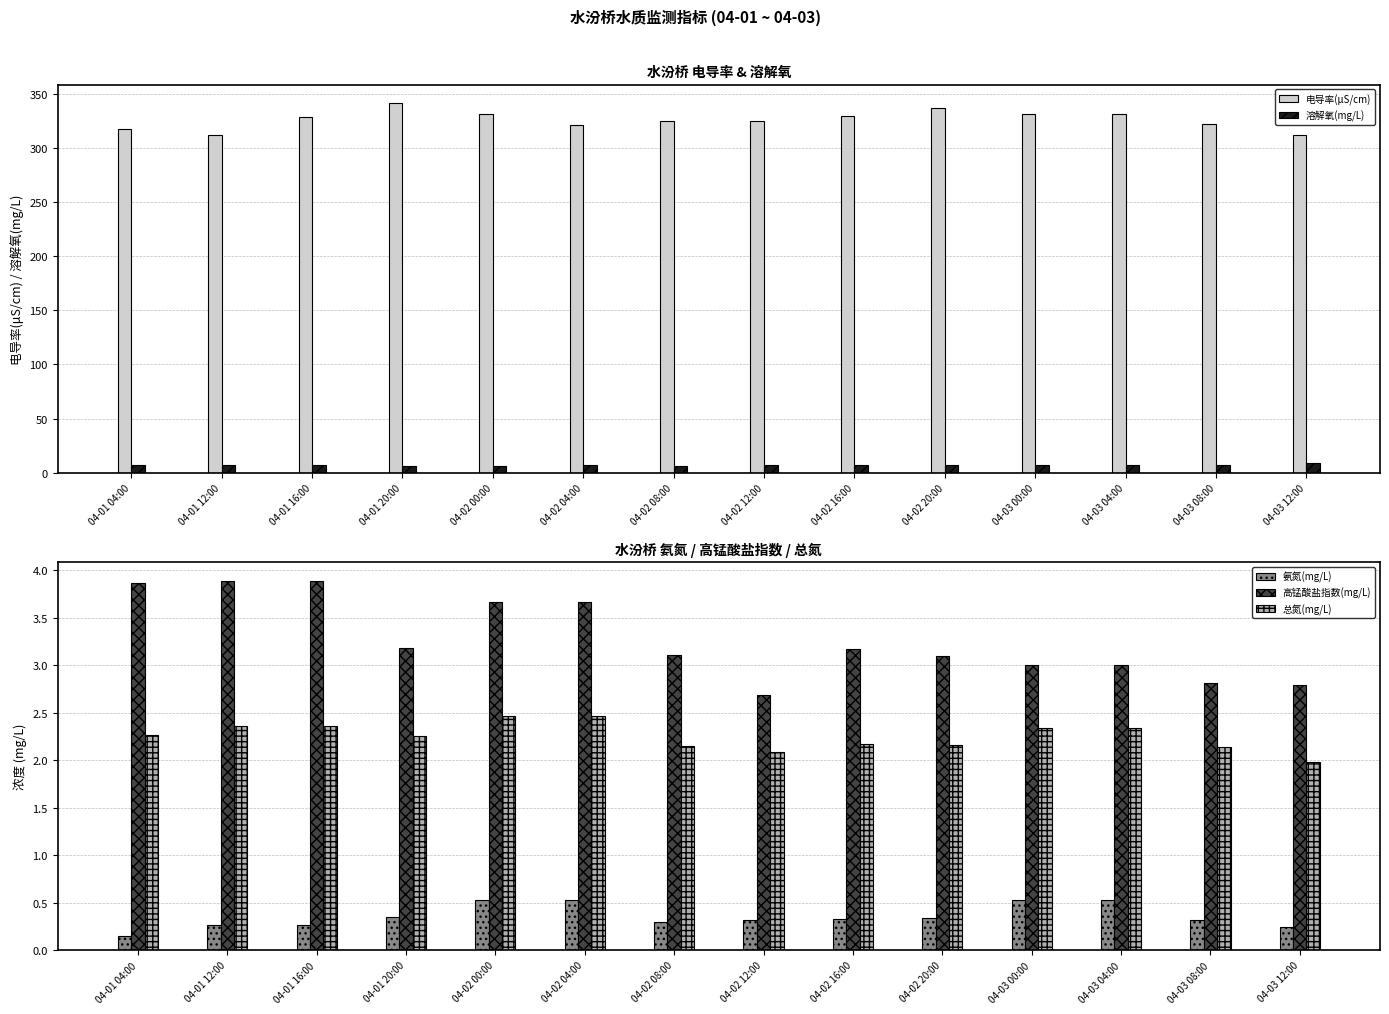

What is the total value across all series at 04-02 16:00?

342.4